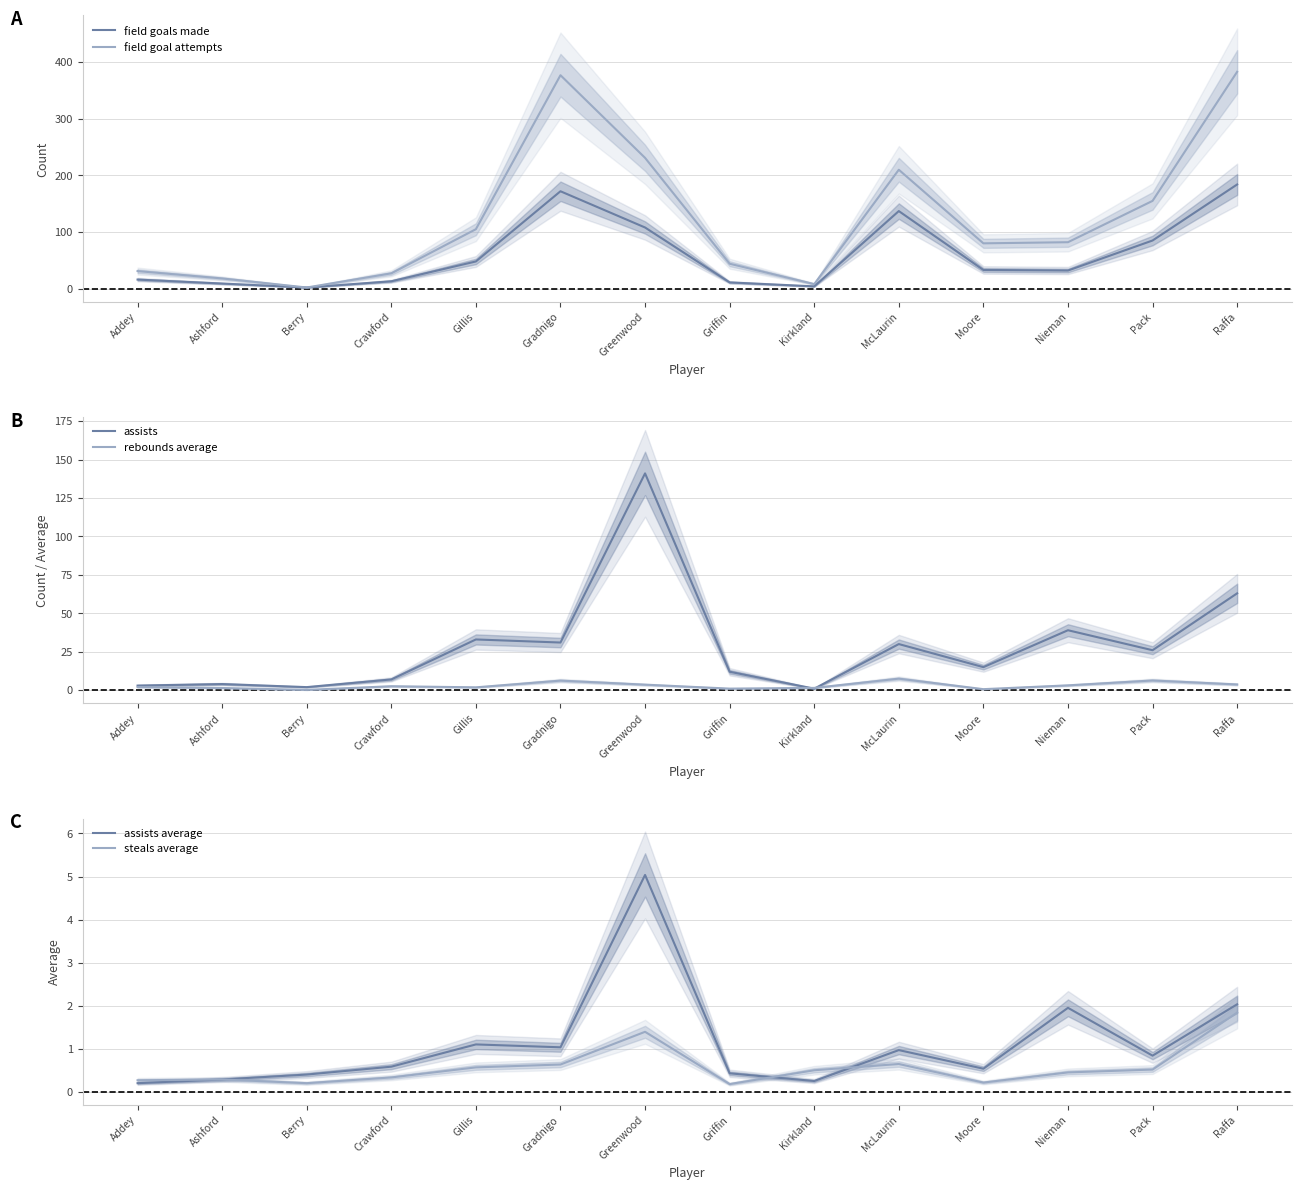

Where is rebounds average nearest to the value 3?

Nieman